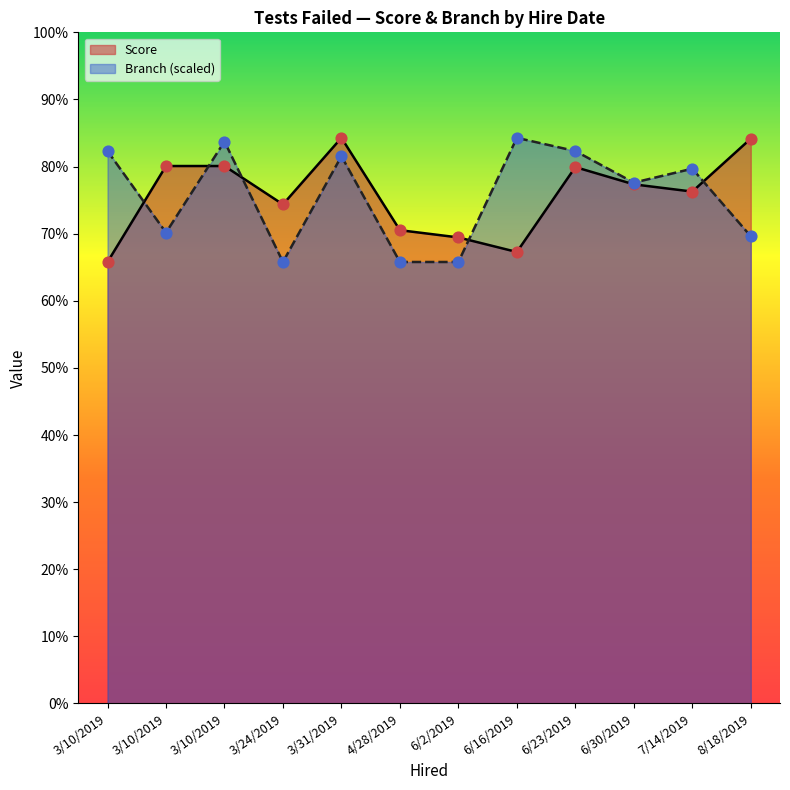

Is the value of Branch at 6/23/2019 greater than the value of Score at 3/10/2019?

Yes